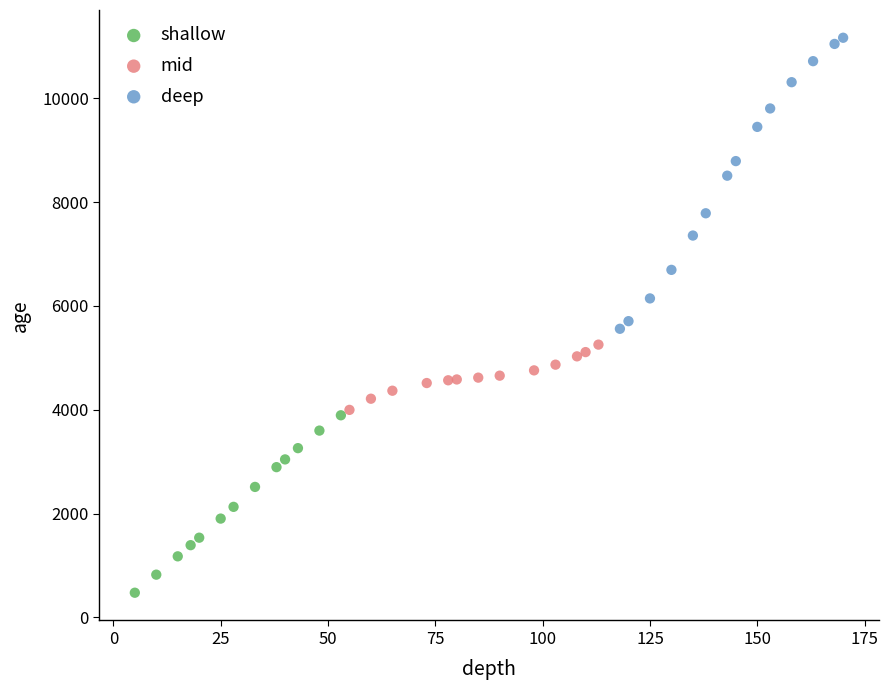

Which series contains the lowest Y value?

shallow